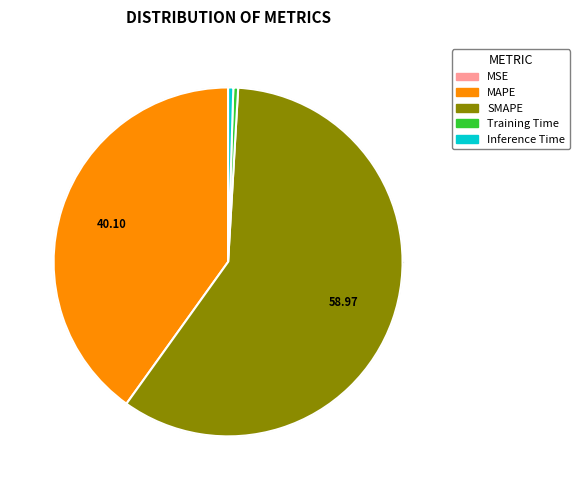

Rank the categories by value from highest to lowest.

SMAPE, MAPE, Inference Time, Training Time, MSE